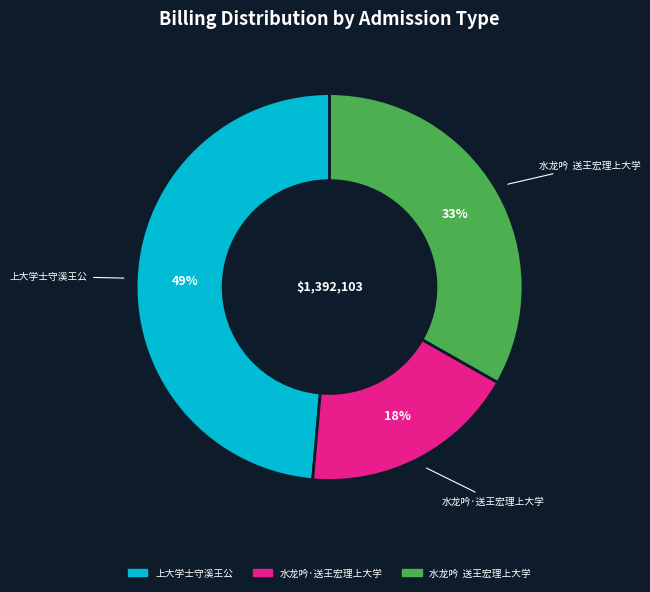

Is it true that 上大学士守溪王公 is 41% of the pie?

False